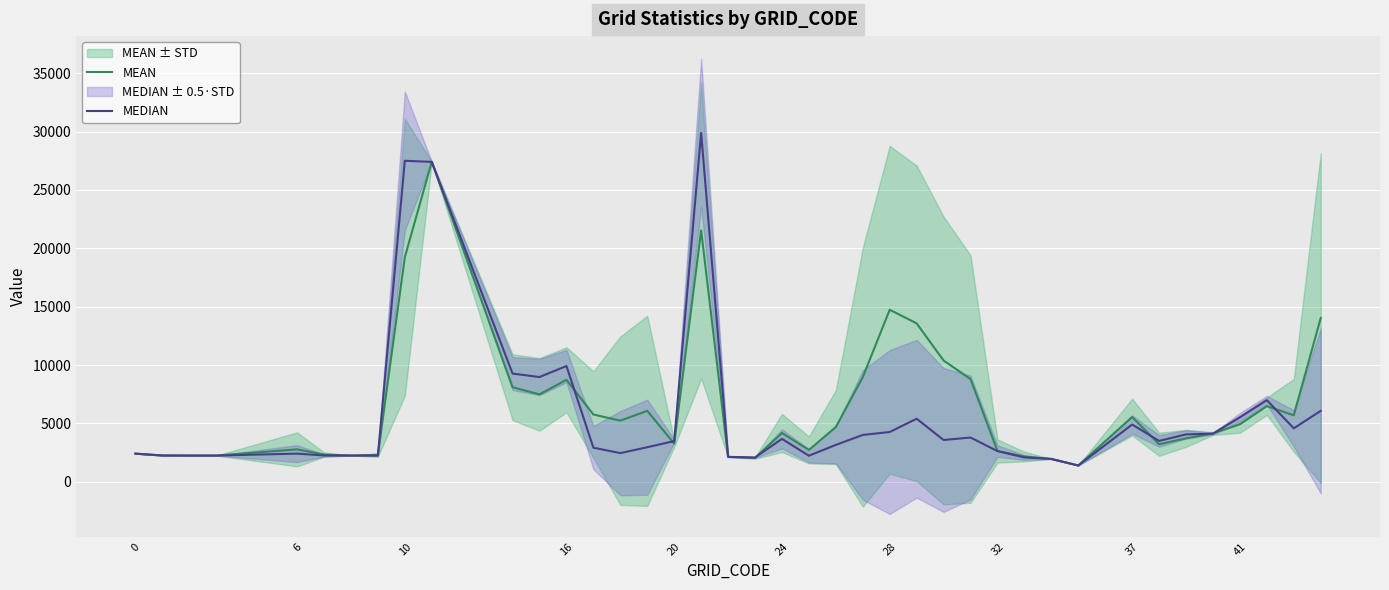

Which series ends up on top after the final intersection of MEAN and MEDIAN?

MEAN